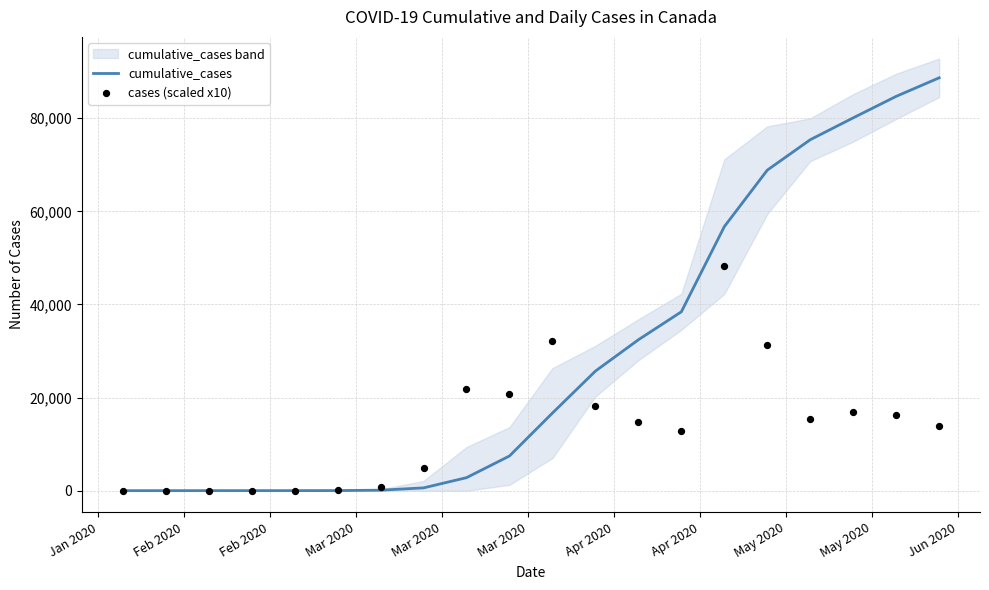

Which series reaches the minimum Y coordinate?

cases (scaled x10)